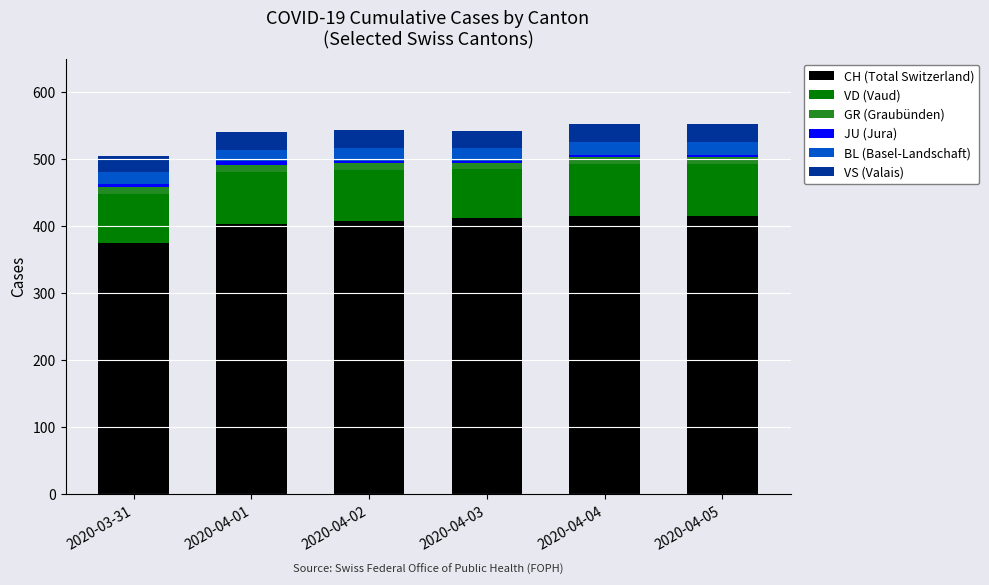

What is the minimum value for CH (Total Switzerland)?

375